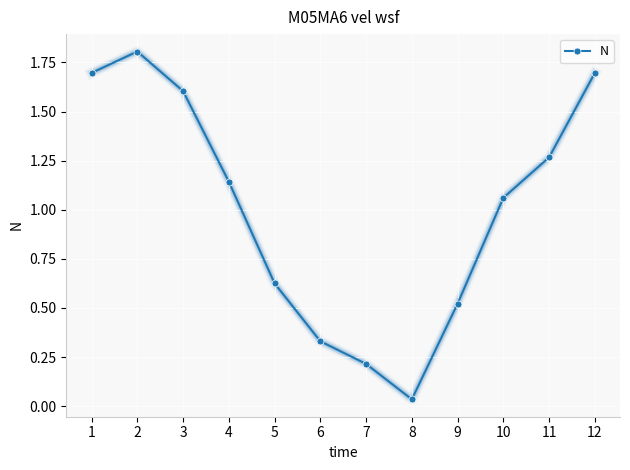

What is the greatest value displayed?

1.8